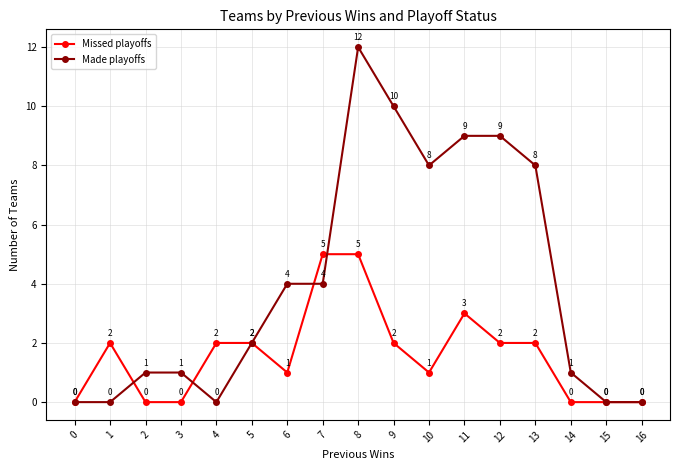

At which category does the chart reach its peak across all series?

8